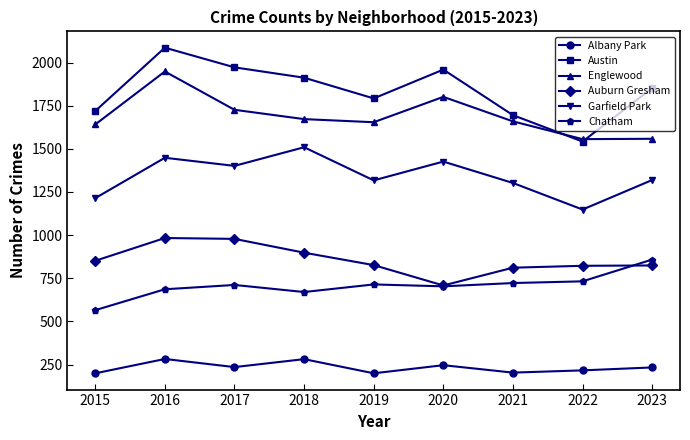

Which series changed the most between 2015 and 2016?

Austin